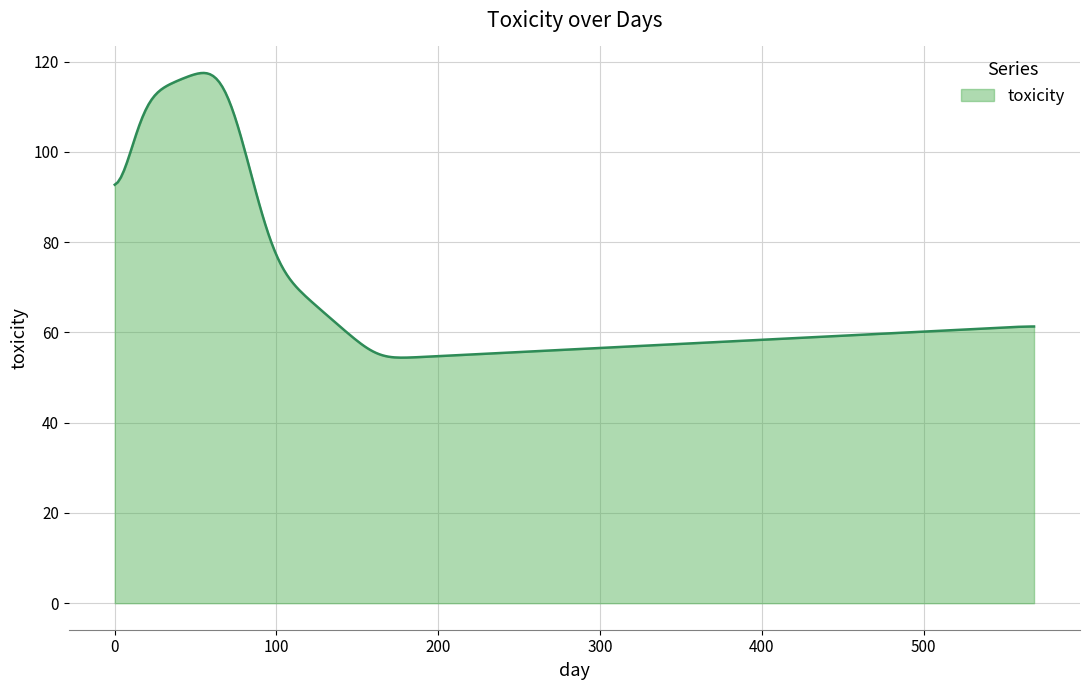

What is the greatest value displayed?

117.5